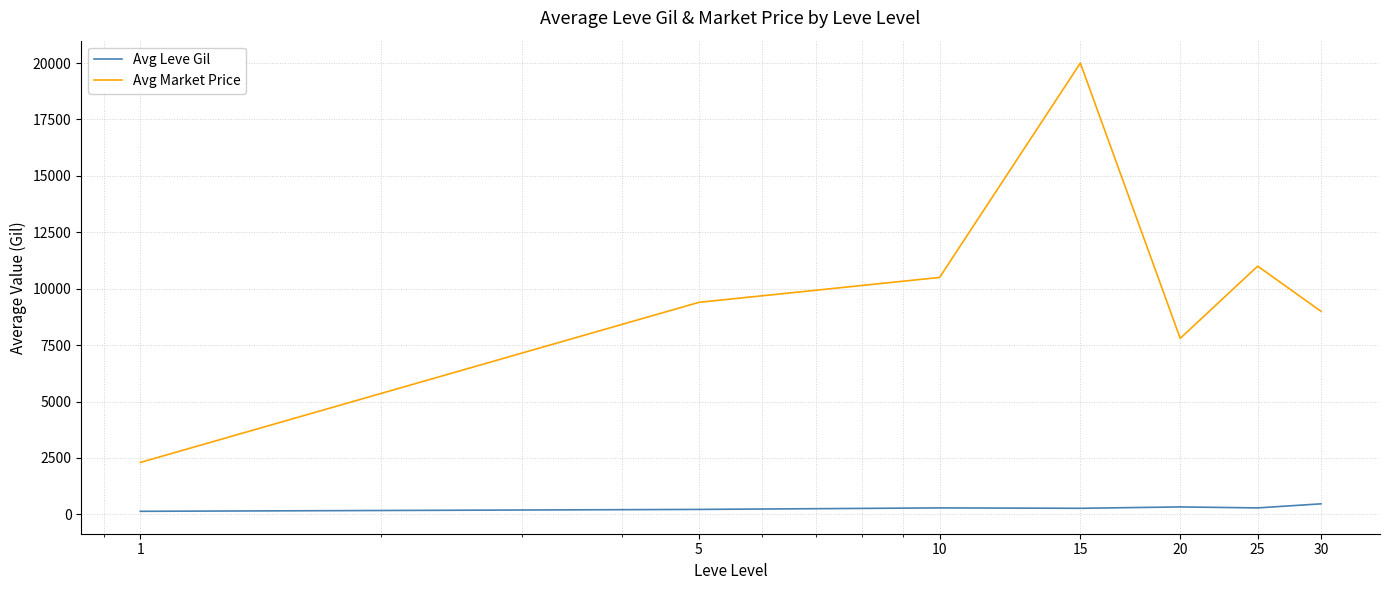

True or false: Avg Market Price and Avg Leve Gil intersect in this chart.

False